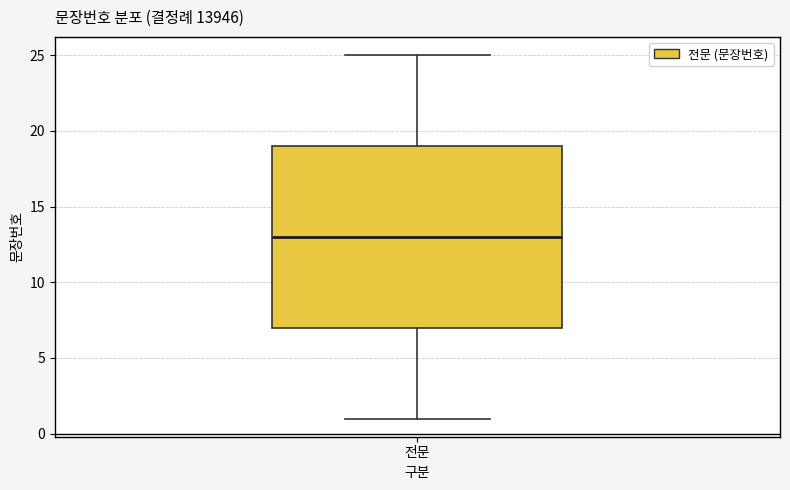

Where does the upper whisker of the box for 전문 end on the y-axis? The values are not printed on the chart, so give them approximately, as read against the axis.

25